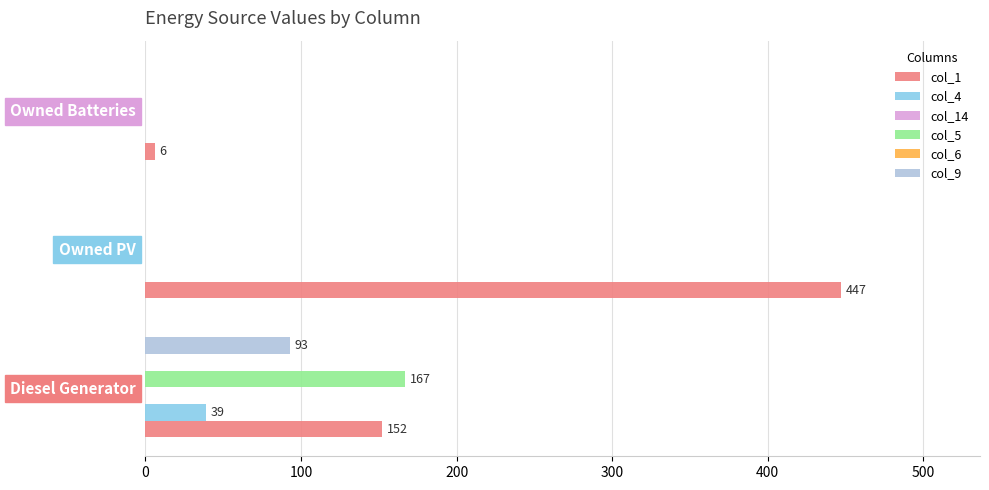

What is the maximum value for col_6?

0.1